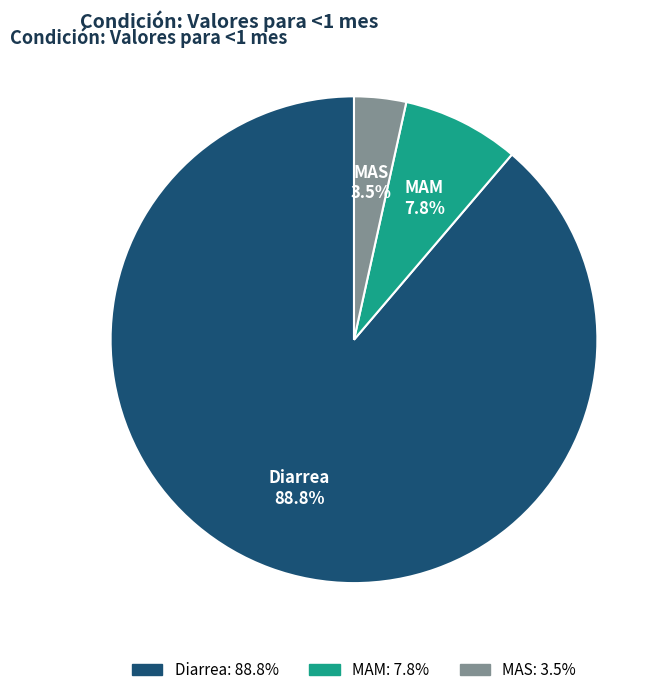

Combined, do Diarrea and MAS account for over 50%?

Yes